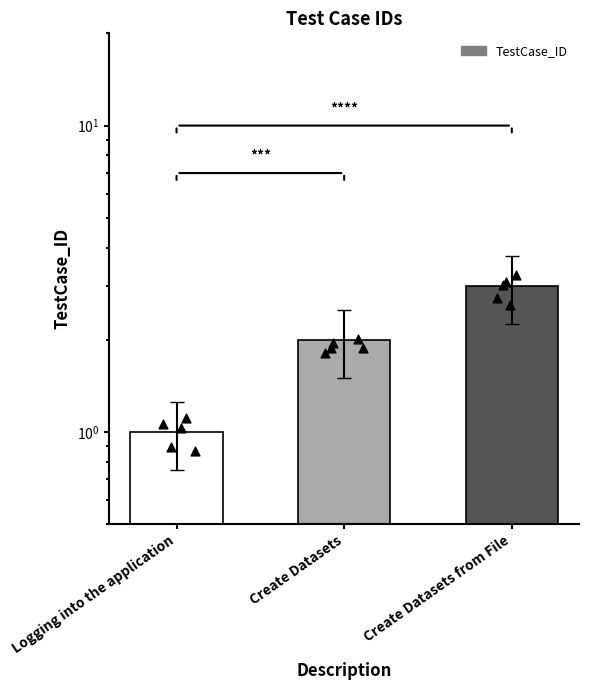

Between Create Datasets and Create Datasets from File, which is larger?

Create Datasets from File